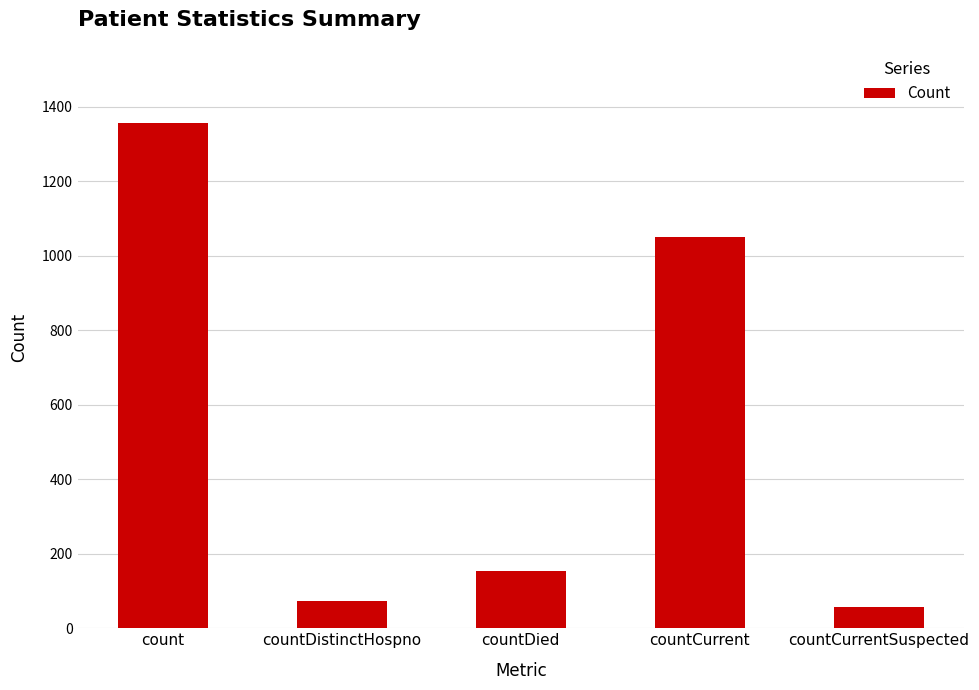

What is the minimum value shown in the chart?

57